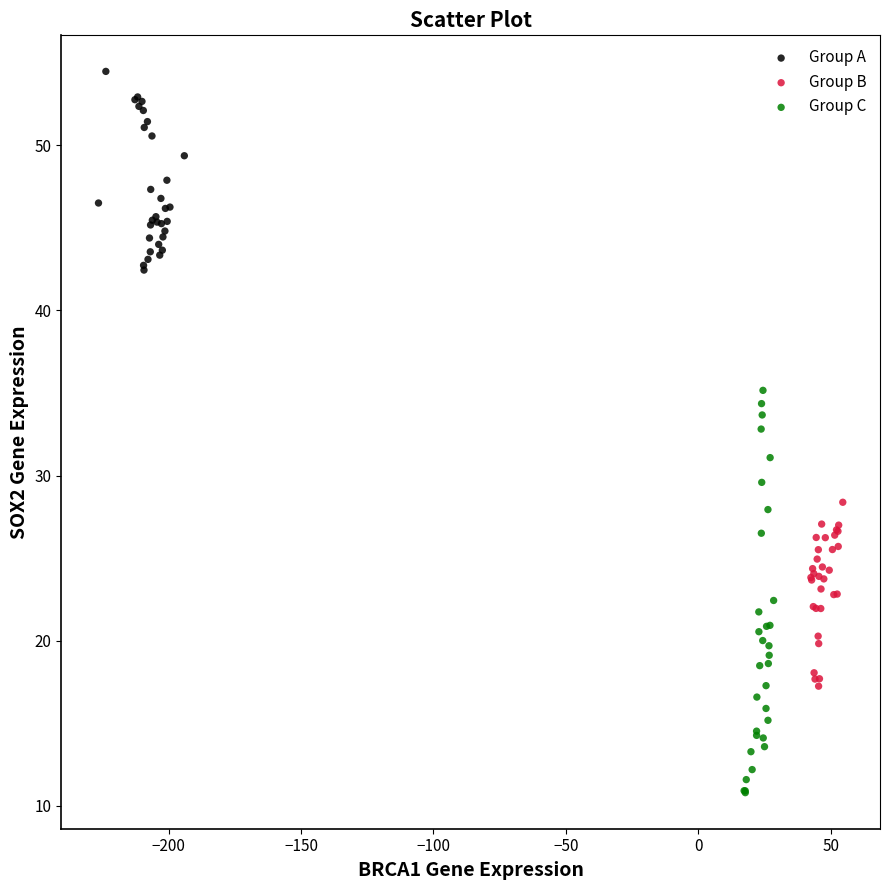

Which series reaches the maximum Y coordinate?

Group A